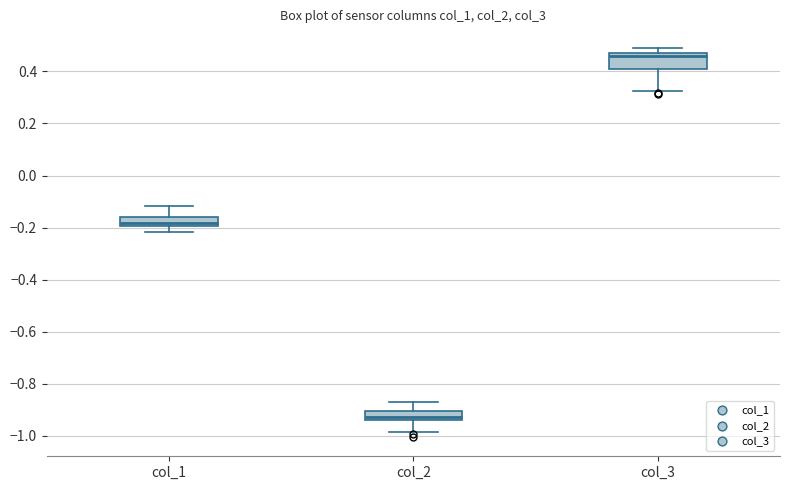

Where is the lower edge of the box for col_2 on the y-axis? The values are not printed on the chart, so give them approximately, as read against the axis.

-0.94